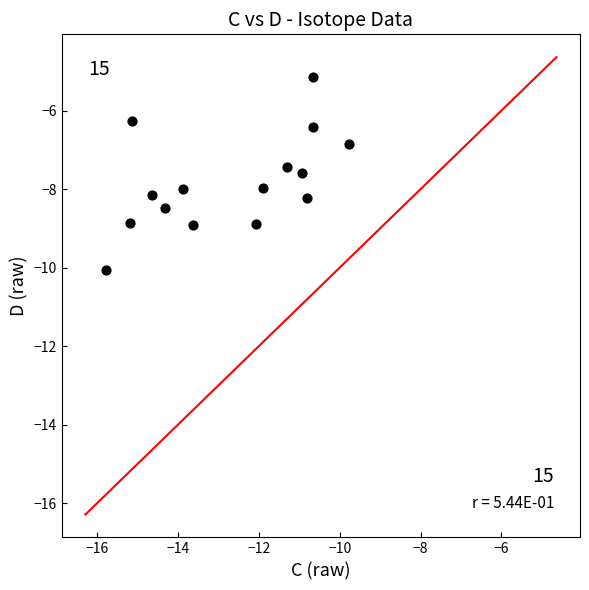

What Y value in the scatter plot is closest to -7?

-6.8